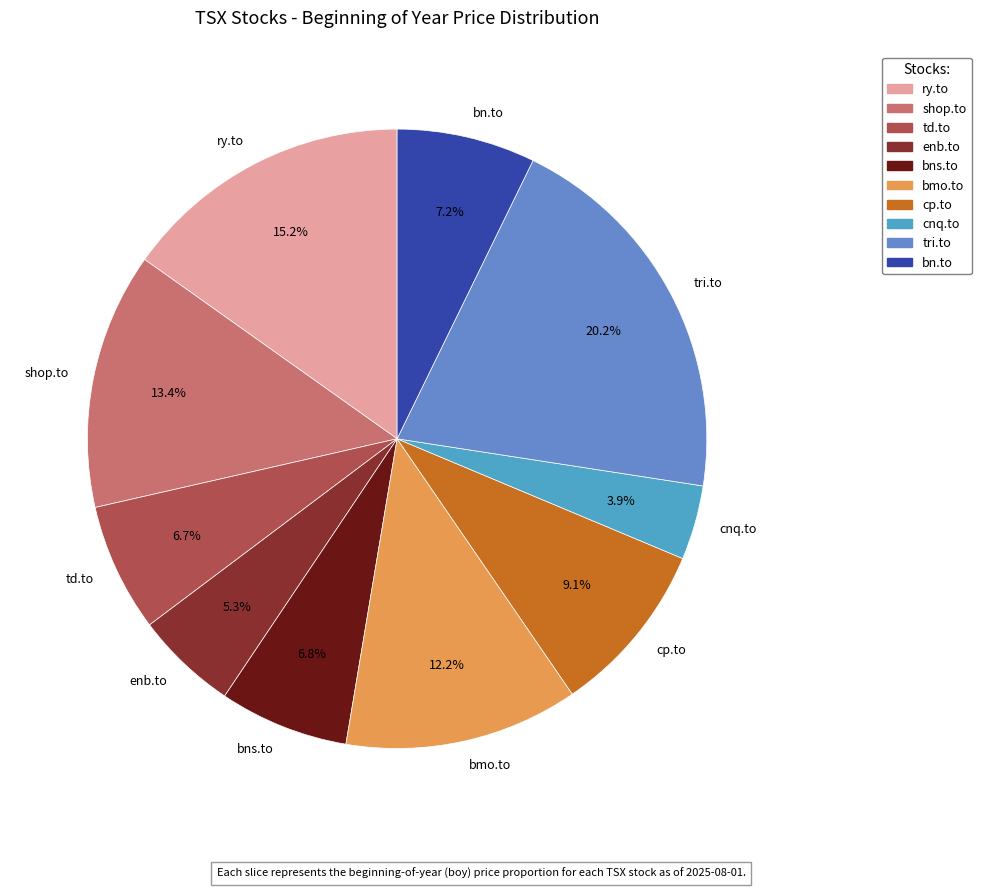

How many segments does this pie chart have?

10